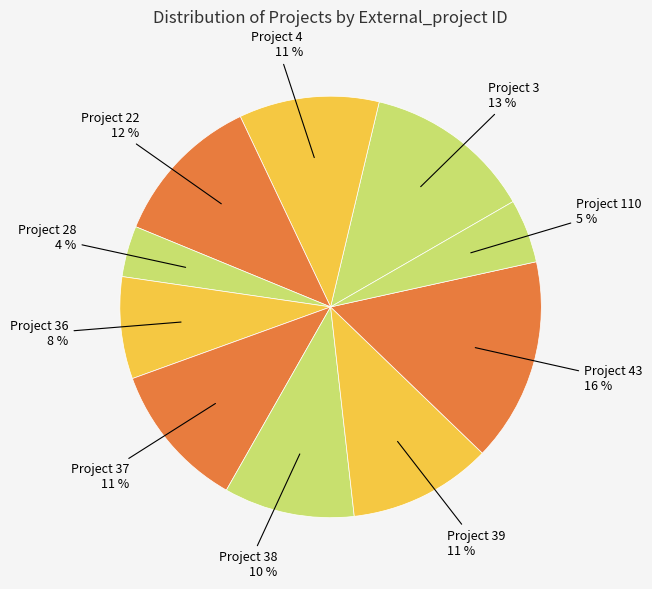

Is it true that Project 39 is 11% of the pie?

True